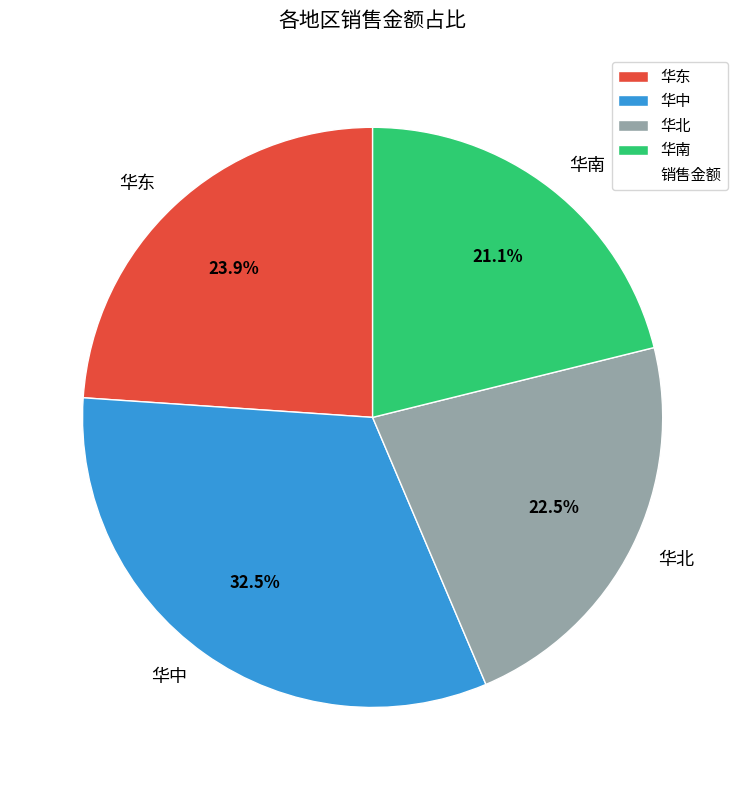

To the nearest percent, what is the difference between the 华南 and 华东 slice percentages?

3%